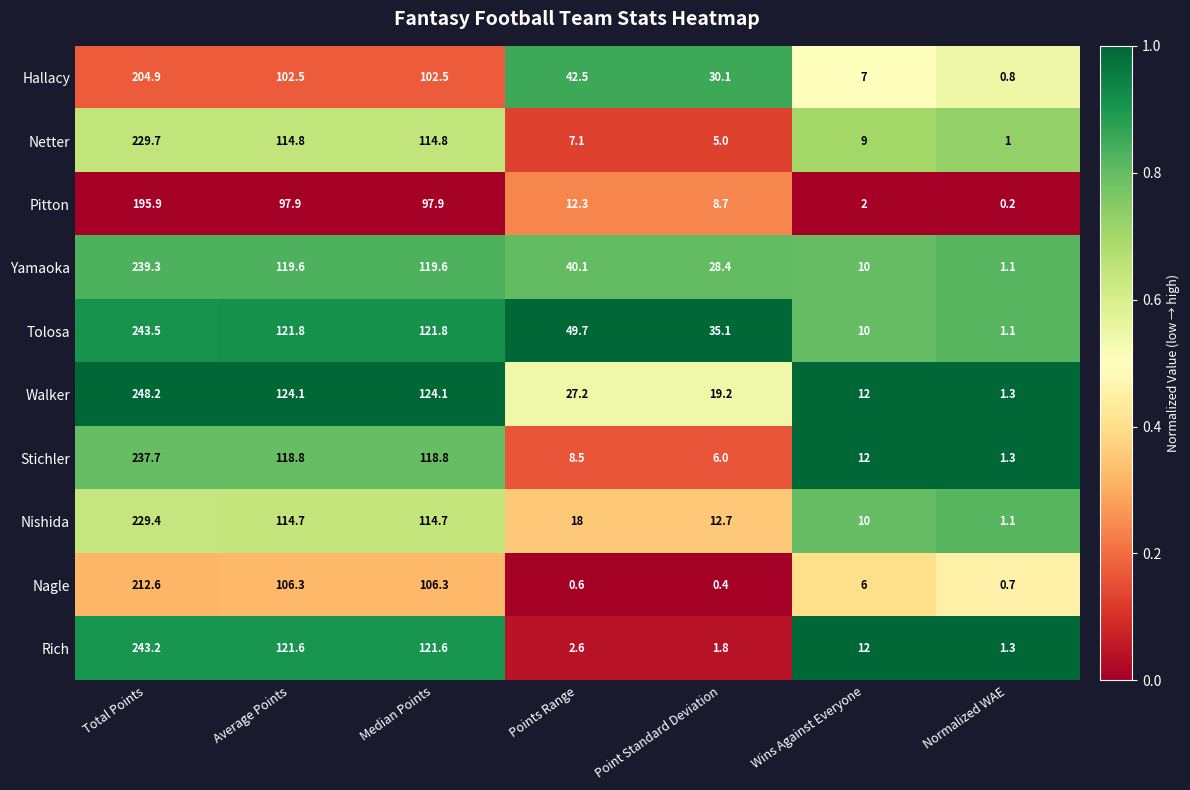

The value of Nishida at Median Points is 155.1. True or false?

False